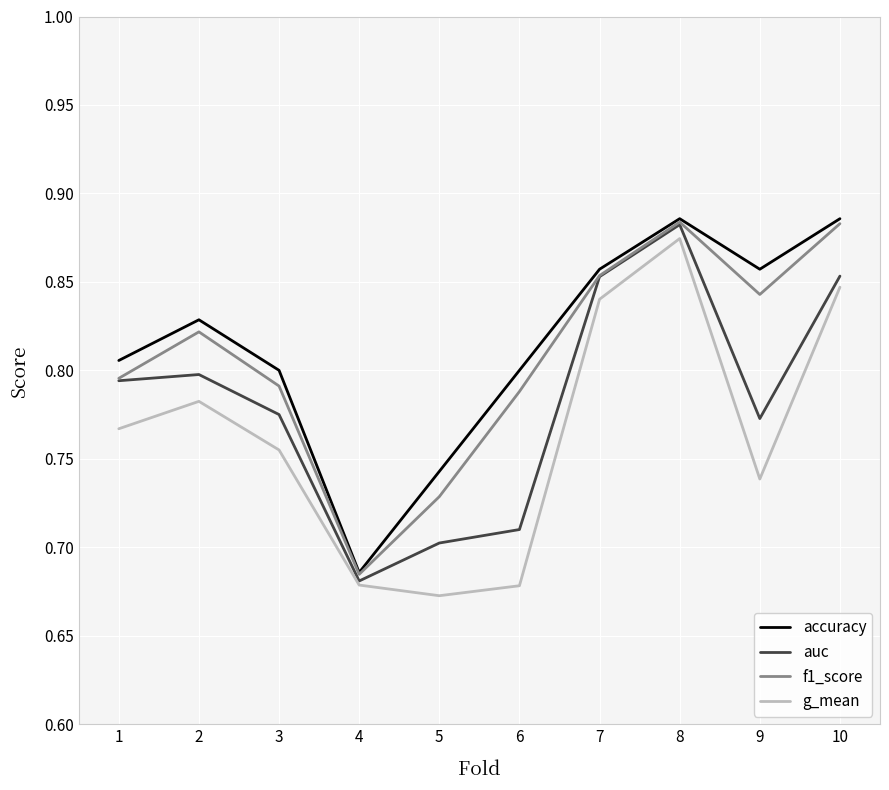

What is the difference between the maximum and minimum values in the auc series?

0.2